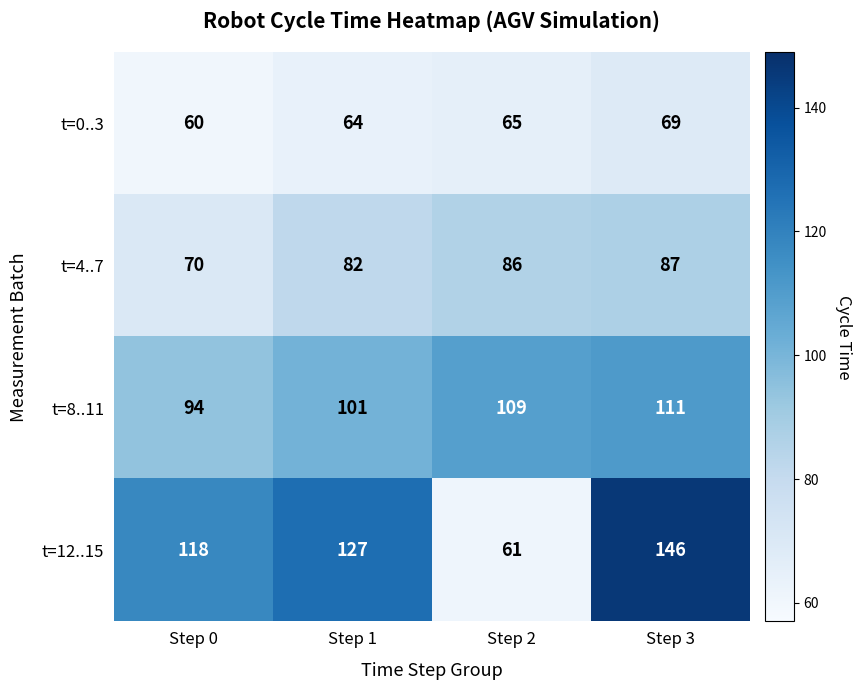

What is the difference between the second highest and minimum values in the t=12..15 series?

66